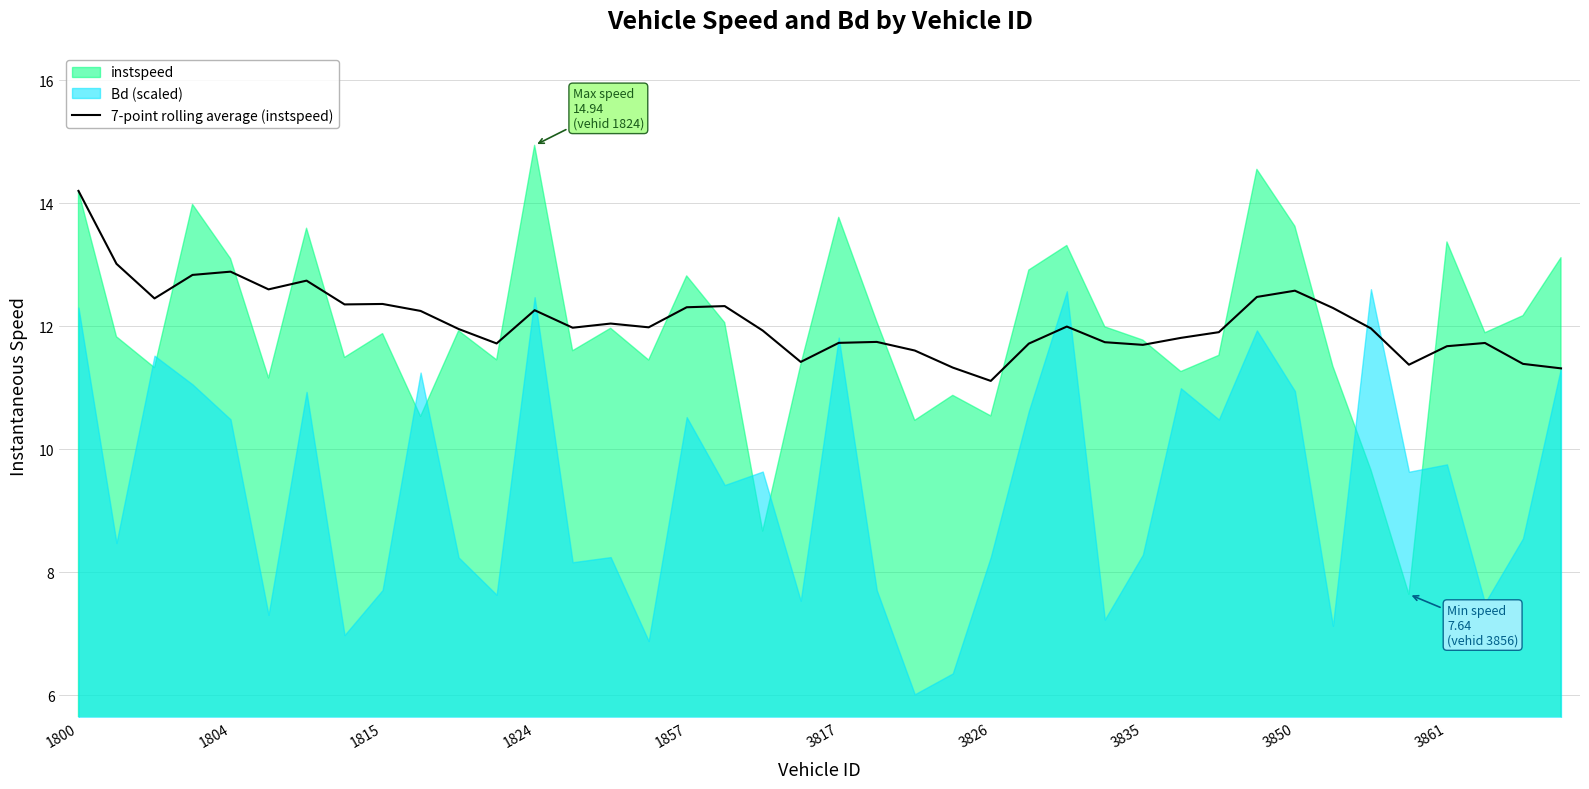

How many lines are shown in the chart?

1